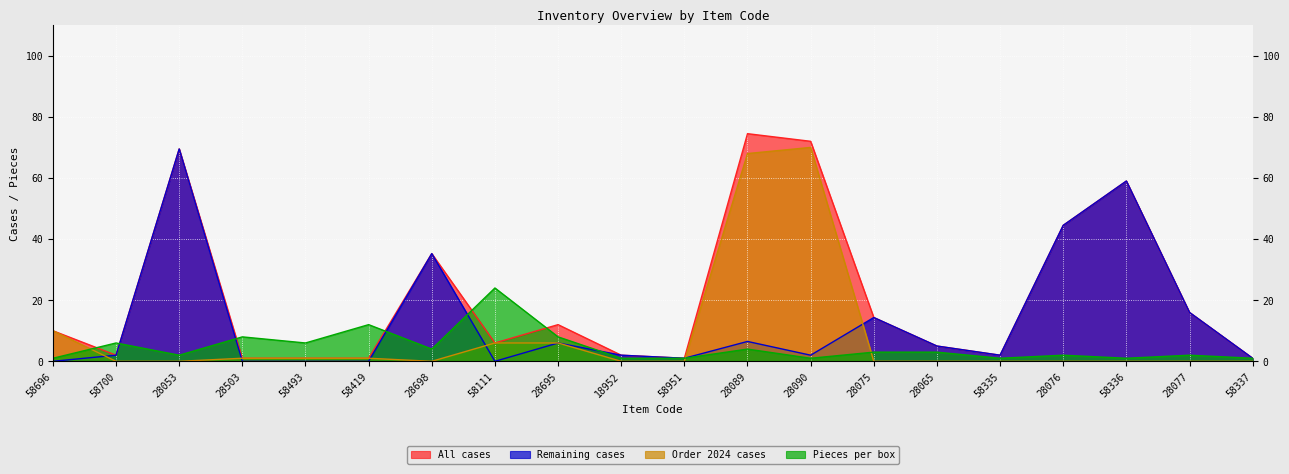

Reading left to right, list all the values displayed in this chart.

All cases: 58696=10.0	58700=2.0	28053=69.5	28503=1.0	58493=1.0	58419=1.0	28698=35.2	58111=6.0	28695=12.0	18952=2.0	58951=1.0	28089=74.5	28090=72.0	28075=14.3	28065=5.0	58335=2.0	28076=44.5	58336=59.0	28077=16.0	58337=1.0
Remaining cases: 58696=0.0	58700=2.0	28053=69.5	28503=0.0	58493=0.0	58419=0.0	28698=35.2	58111=0.0	28695=6.0	18952=2.0	58951=1.0	28089=6.5	28090=2.0	28075=14.3	28065=5.0	58335=2.0	28076=44.5	58336=59.0	28077=16.0	58337=1.0
Order 2024 cases: 58696=10.0	58700=0.0	28053=0.0	28503=1.0	58493=1.0	58419=1.0	28698=0.0	58111=6.0	28695=6.0	18952=0.0	58951=0.0	28089=68.0	28090=70.0	28075=0.0	28065=0.0	58335=0.0	28076=0.0	58336=0.0	28077=0.0	58337=0.0
Pieces per box: 58696=1.0	58700=6.0	28053=2.0	28503=8.0	58493=6.0	58419=12.0	28698=4.0	58111=24.0	28695=8.0	18952=1.0	58951=1.0	28089=4.0	28090=1.0	28075=3.0	28065=3.0	58335=1.0	28076=2.0	58336=1.0	28077=2.0	58337=1.0